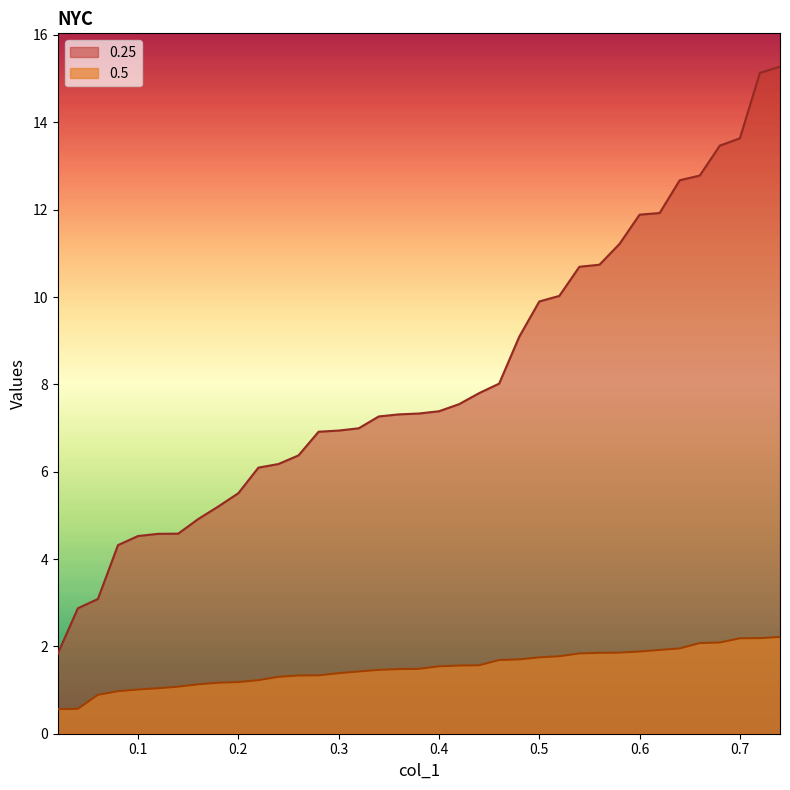

How many categories are shown in the chart?

37